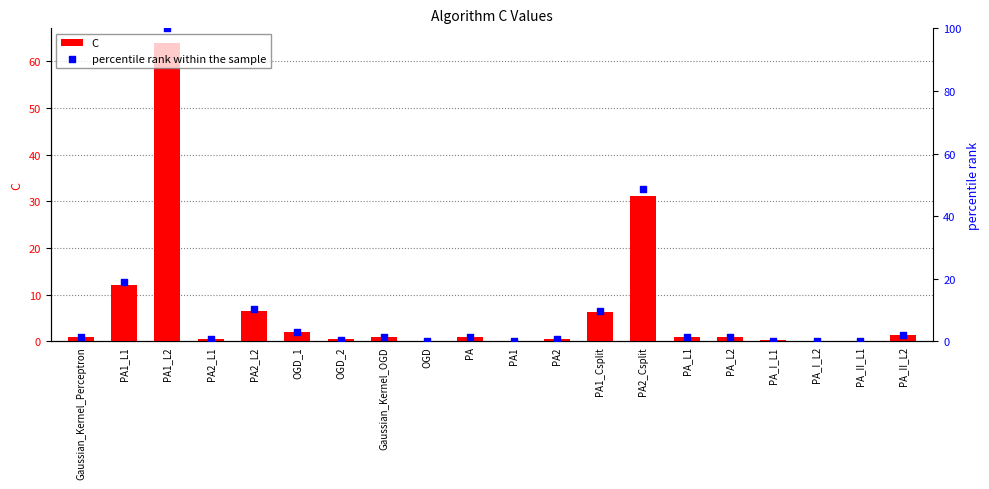

Which series has the largest total across all categories?

percentile rank within the sample